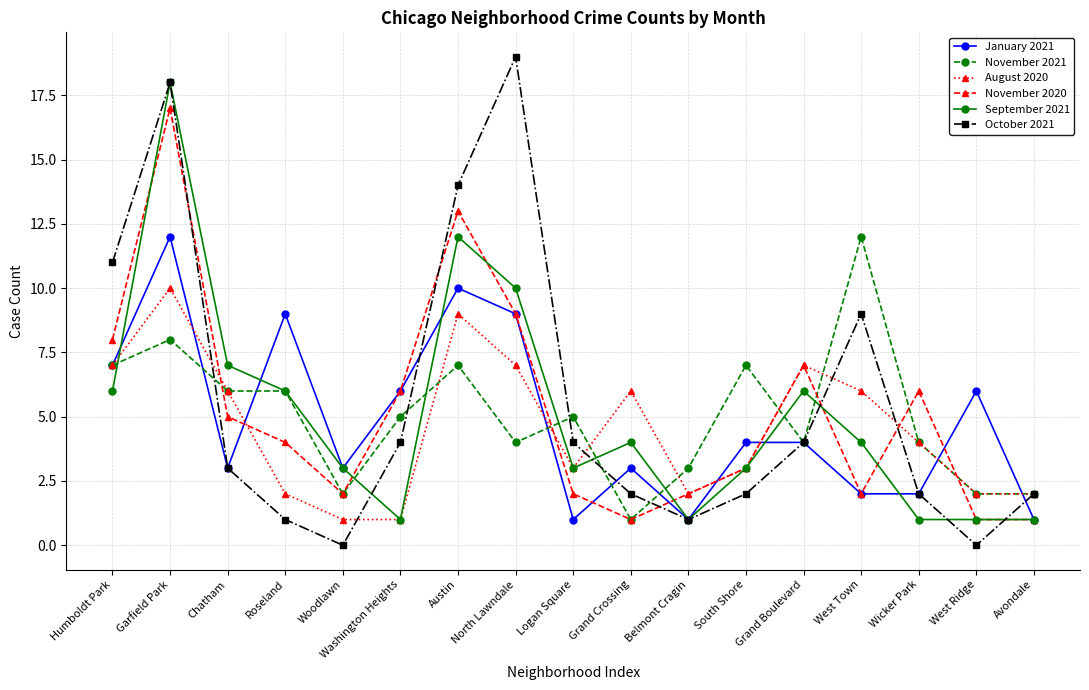

What is the difference between the highest and lowest values at Roseland?

8